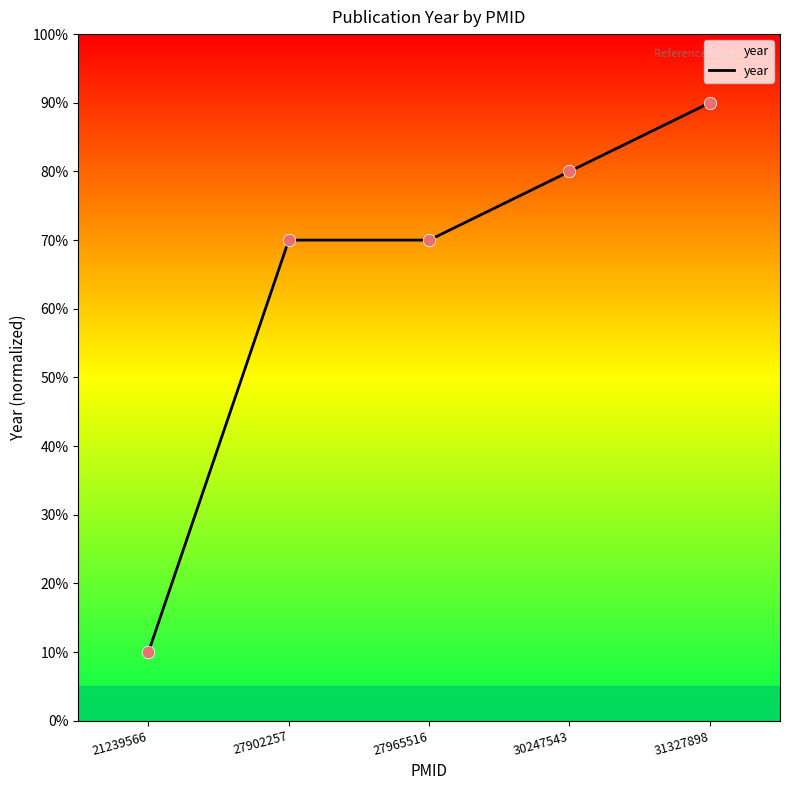

Is this an area chart (filled region under the line)?

Yes